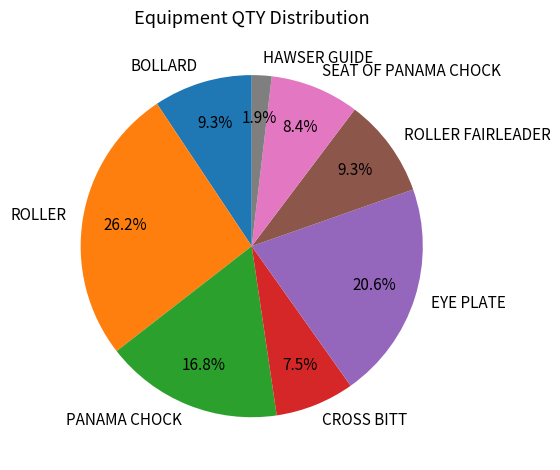

What is the ratio of the value at BOLLARD to the value at CROSS BITT?

1.2